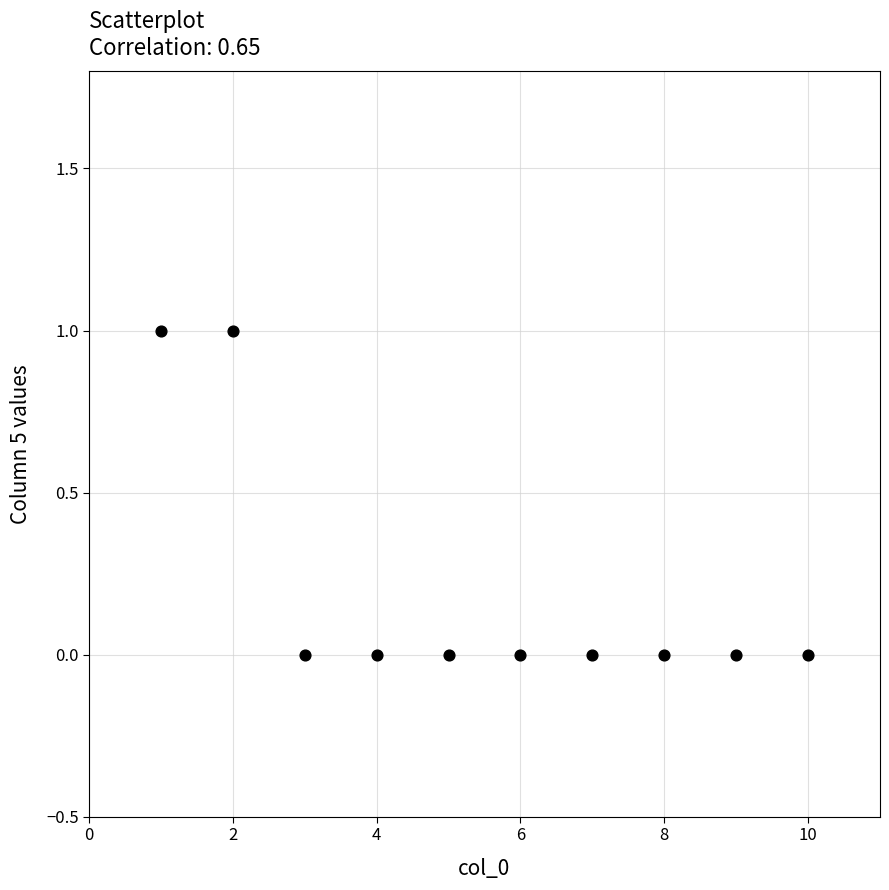

What is the average X value?

6